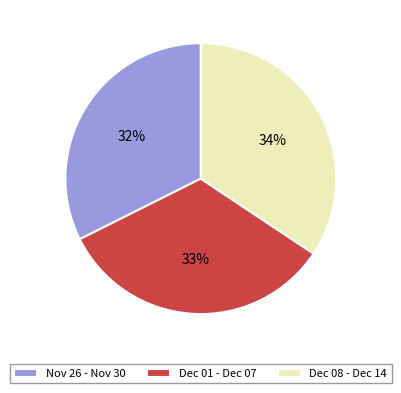

Does any single category account for the majority?

No